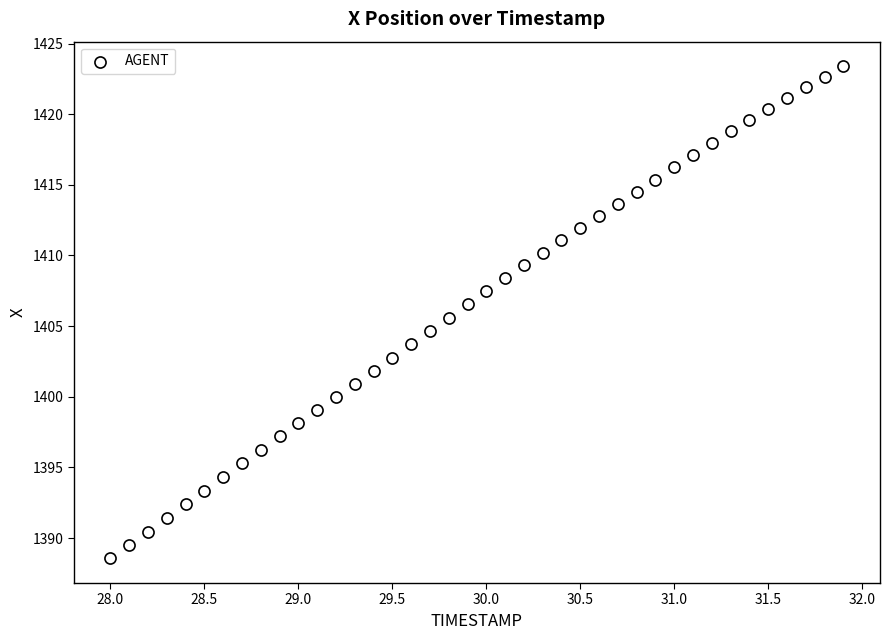

What is the range of Y values (max minus min)?

34.8